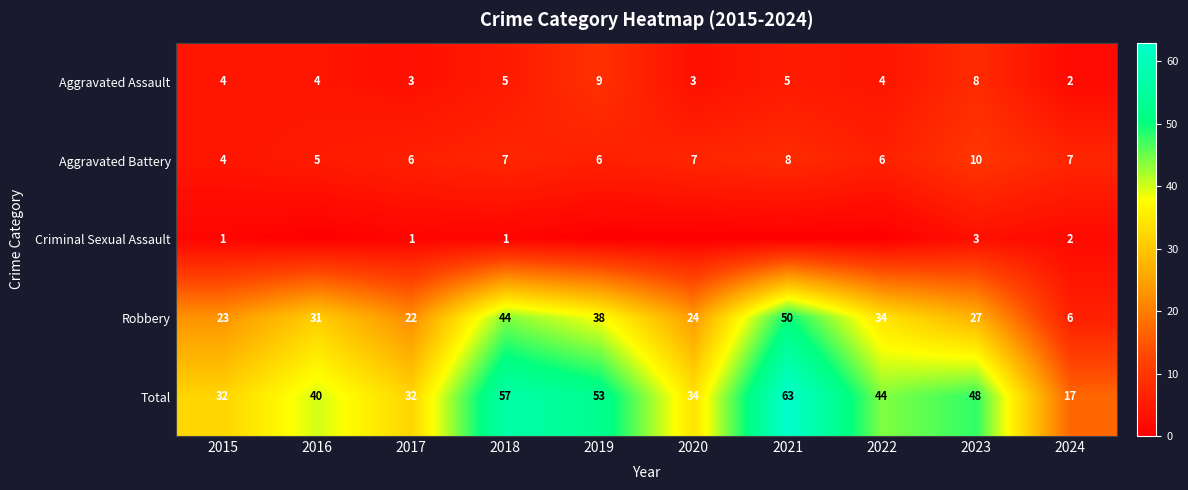

How many data points in Aggravated Battery are above 7?

2